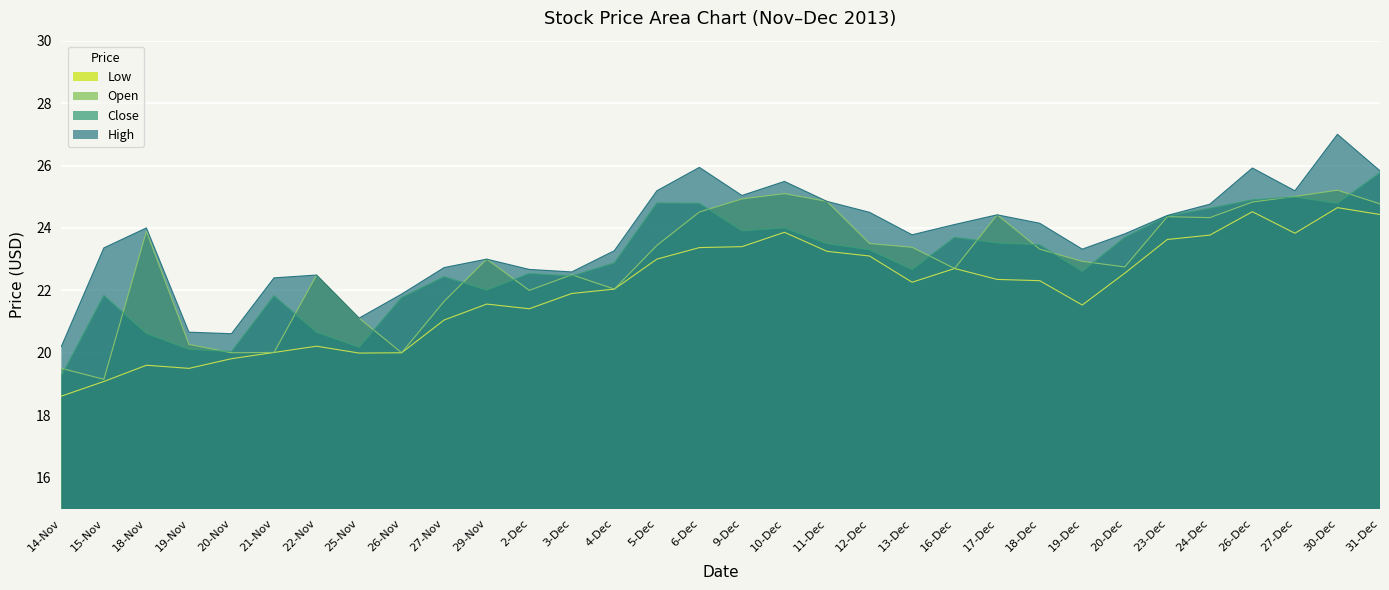

Reading left to right, extract all data points from this chart.

Low: 14-Nov=18.6	15-Nov=19.1	18-Nov=19.6	19-Nov=19.5	20-Nov=19.8	21-Nov=20.0	22-Nov=20.2	25-Nov=20.0	26-Nov=20.0	27-Nov=21.1	29-Nov=21.6	2-Dec=21.4	3-Dec=21.9	4-Dec=22.0	5-Dec=23.0	6-Dec=23.4	9-Dec=23.4	10-Dec=23.9	11-Dec=23.2	12-Dec=23.1	13-Dec=22.3	16-Dec=22.7	17-Dec=22.4	18-Dec=22.3	19-Dec=21.5	20-Dec=22.6	23-Dec=23.6	24-Dec=23.8	26-Dec=24.5	27-Dec=23.8	30-Dec=24.6	31-Dec=24.4
Open: 14-Nov=19.5	15-Nov=19.1	18-Nov=23.9	19-Nov=20.3	20-Nov=20.0	21-Nov=20.0	22-Nov=22.5	25-Nov=21.1	26-Nov=20.0	27-Nov=21.6	29-Nov=23.0	2-Dec=22.0	3-Dec=22.5	4-Dec=22.0	5-Dec=23.4	6-Dec=24.5	9-Dec=24.9	10-Dec=25.1	11-Dec=24.9	12-Dec=23.5	13-Dec=23.4	16-Dec=22.7	17-Dec=24.4	18-Dec=23.3	19-Dec=22.9	20-Dec=22.8	23-Dec=24.4	24-Dec=24.3	26-Dec=24.8	27-Dec=25.0	30-Dec=25.2	31-Dec=24.8
Close: 14-Nov=19.3	15-Nov=21.8	18-Nov=20.6	19-Nov=20.1	20-Nov=20.0	21-Nov=21.8	22-Nov=20.7	25-Nov=20.2	26-Nov=21.8	27-Nov=22.4	29-Nov=22.0	2-Dec=22.5	3-Dec=22.5	4-Dec=22.9	5-Dec=24.8	6-Dec=24.8	9-Dec=23.9	10-Dec=24.0	11-Dec=23.5	12-Dec=23.3	13-Dec=22.7	16-Dec=23.7	17-Dec=23.5	18-Dec=23.5	19-Dec=22.6	20-Dec=23.7	23-Dec=24.4	24-Dec=24.6	26-Dec=24.9	27-Dec=25.0	30-Dec=24.8	31-Dec=25.8
High: 14-Nov=20.2	15-Nov=23.4	18-Nov=24.0	19-Nov=20.7	20-Nov=20.6	21-Nov=22.4	22-Nov=22.5	25-Nov=21.1	26-Nov=21.9	27-Nov=22.7	29-Nov=23.0	2-Dec=22.7	3-Dec=22.6	4-Dec=23.3	5-Dec=25.2	6-Dec=25.9	9-Dec=25.0	10-Dec=25.5	11-Dec=24.9	12-Dec=24.5	13-Dec=23.8	16-Dec=24.1	17-Dec=24.4	18-Dec=24.1	19-Dec=23.3	20-Dec=23.8	23-Dec=24.4	24-Dec=24.8	26-Dec=25.9	27-Dec=25.2	30-Dec=27.0	31-Dec=25.8